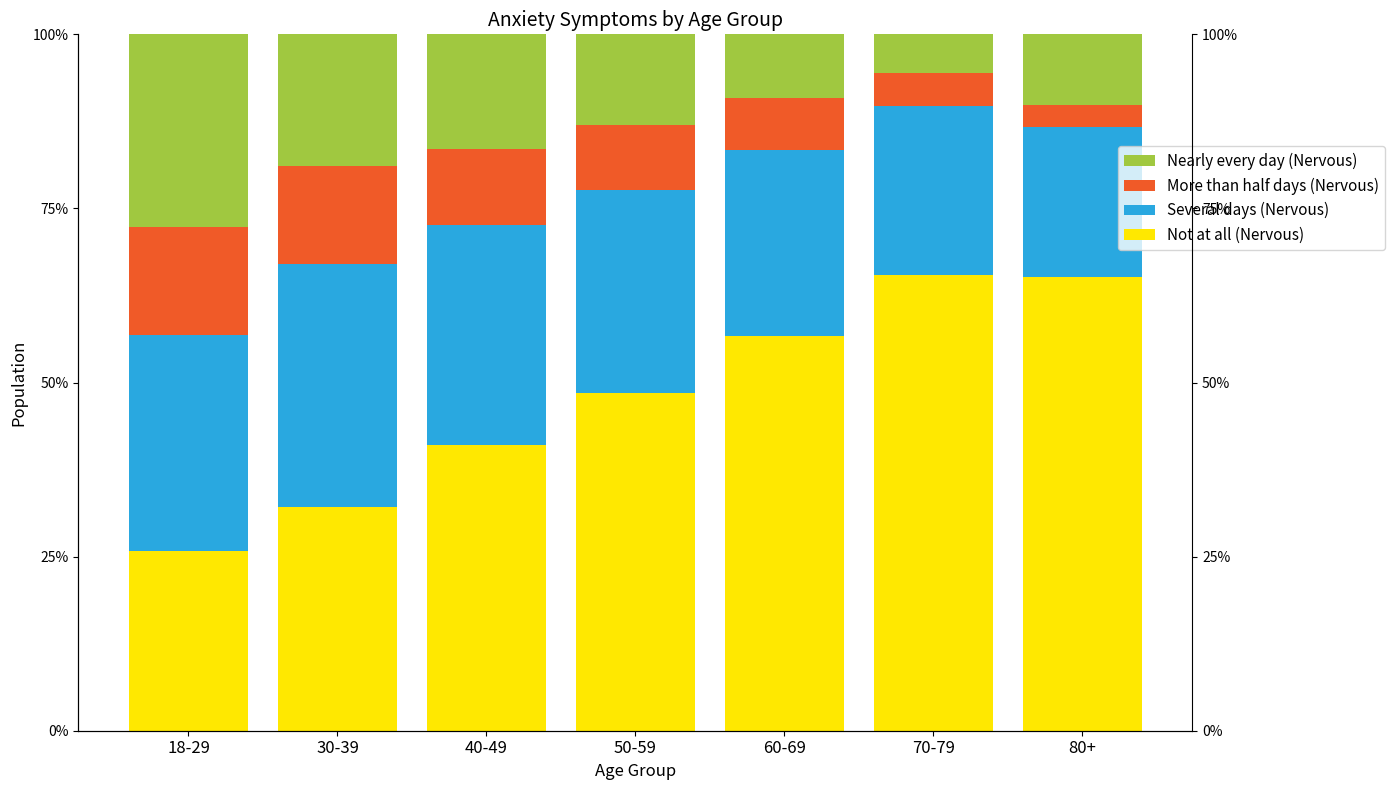

The value of More than half days (Nervous) at 40-49 is 15.4. True or false?

False